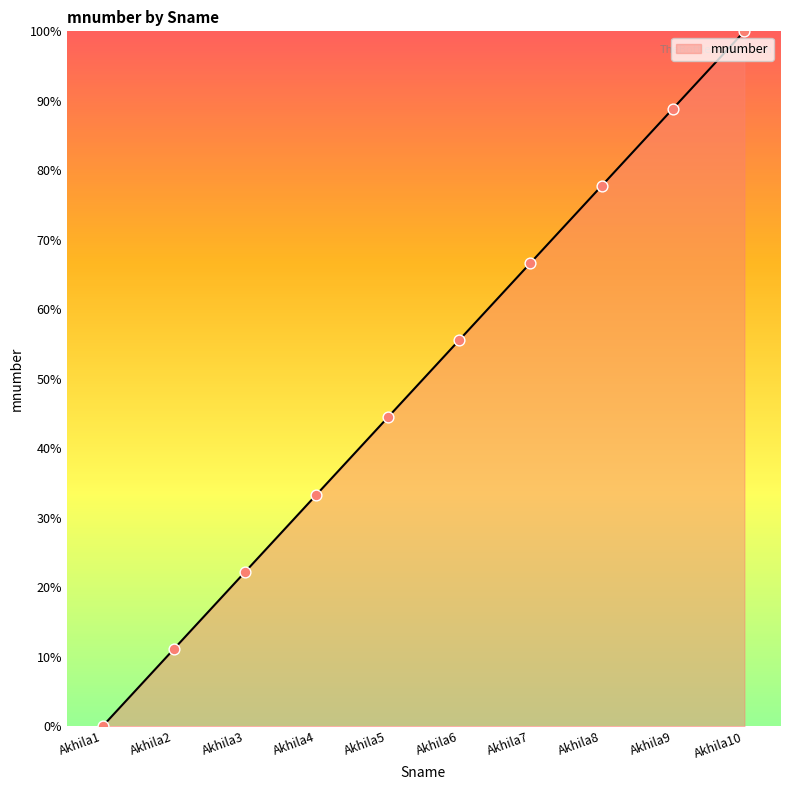

What is the change in value from Akhila3 to Akhila6?

+33.3